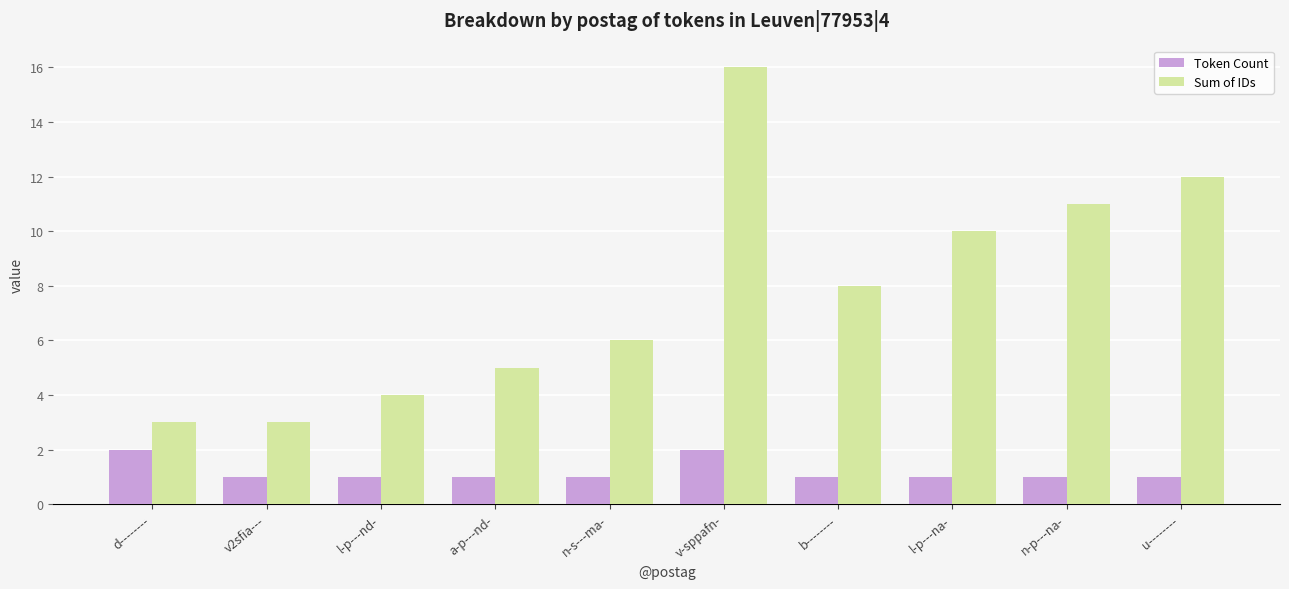

Rank the series at a-p---nd- from highest to lowest value.

Sum of IDs, Token Count